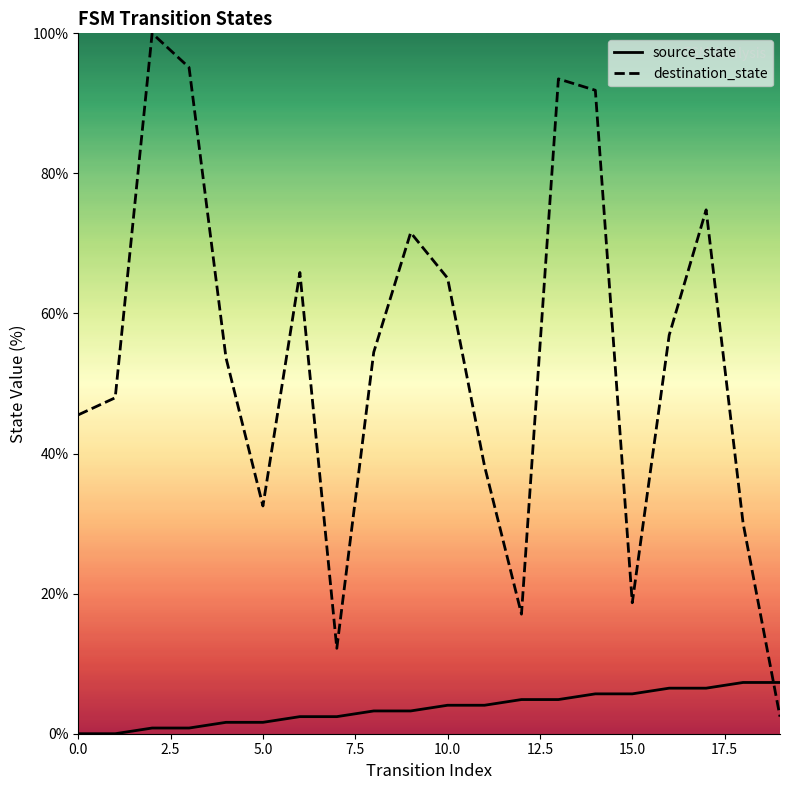

True or false: destination_state and source_state cross at least once.

True